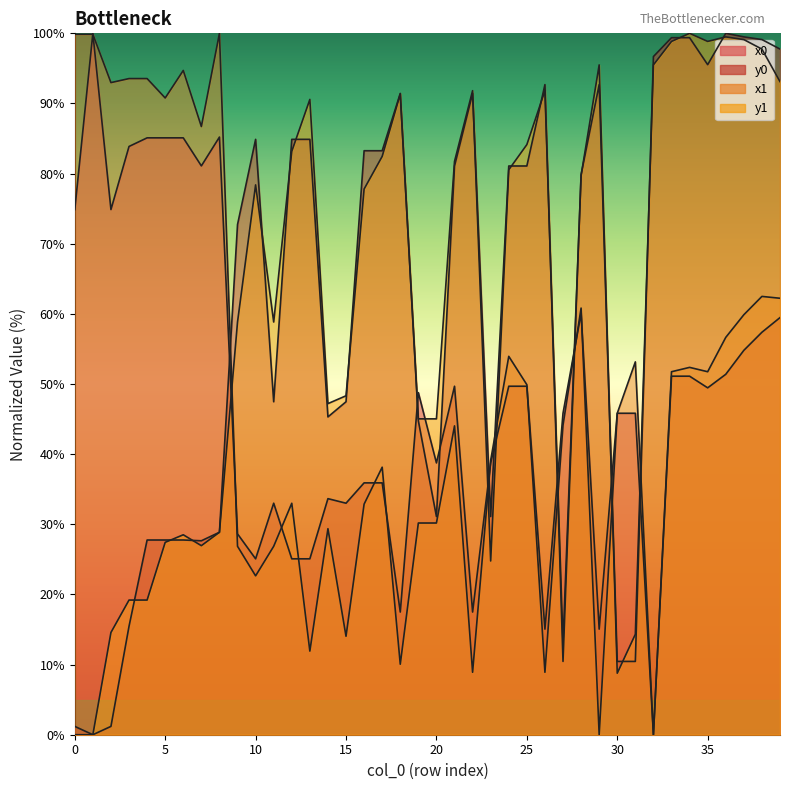

What is the total value across all series at 9?

187.1